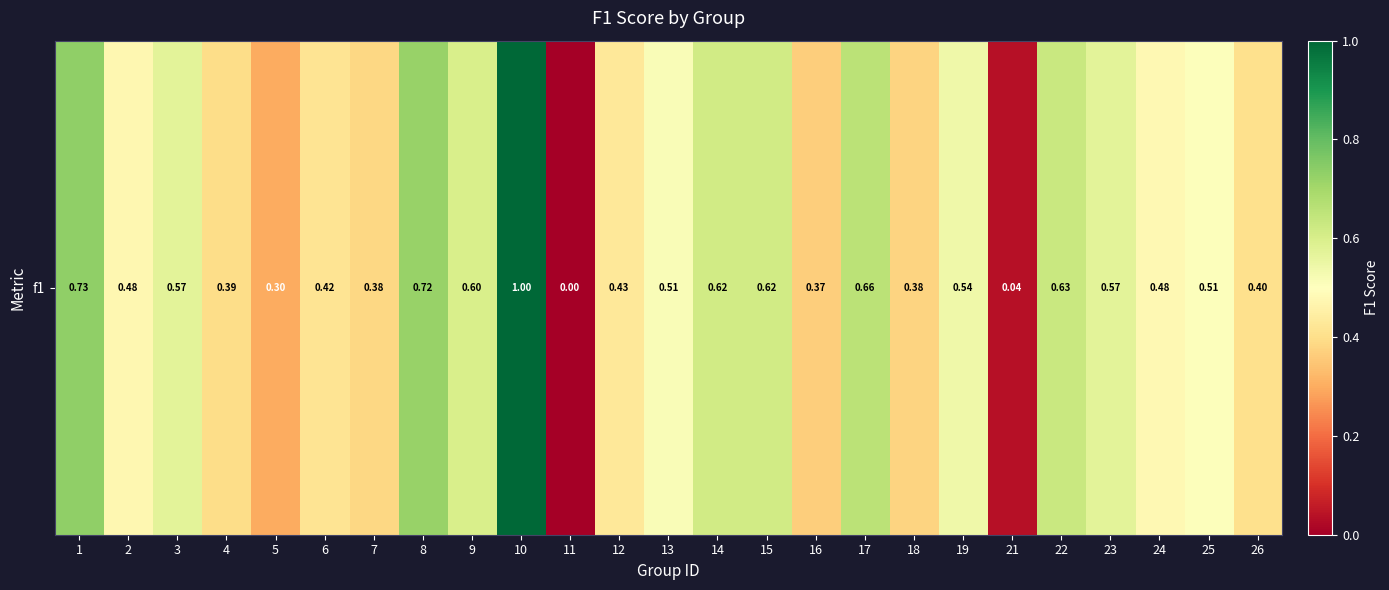

What is the difference between the maximum and minimum values?

1.0